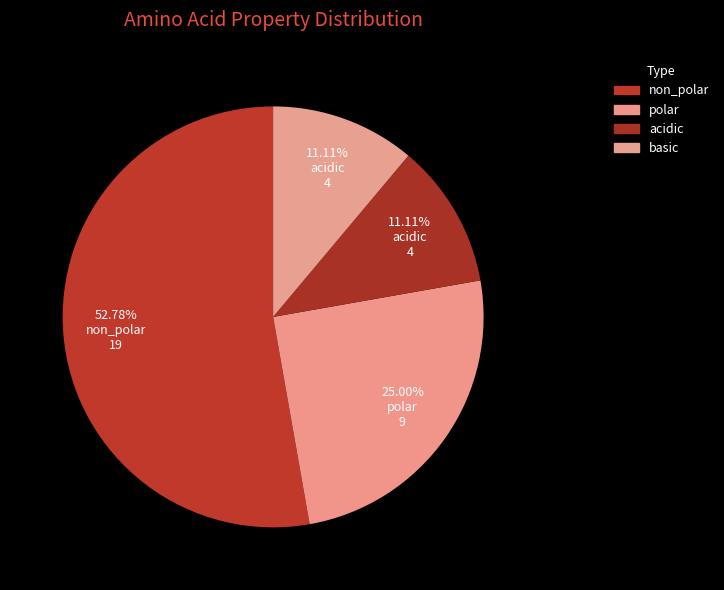

Does basic represent more than half of the total?

No